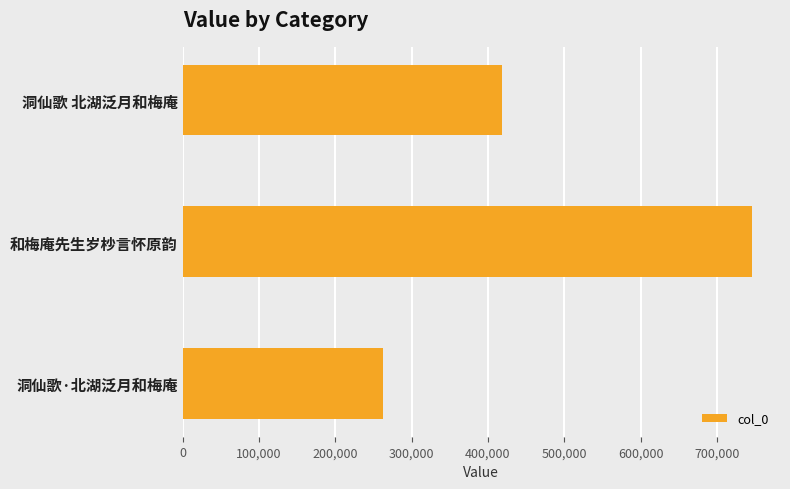

What is the sum of all values?

1426655